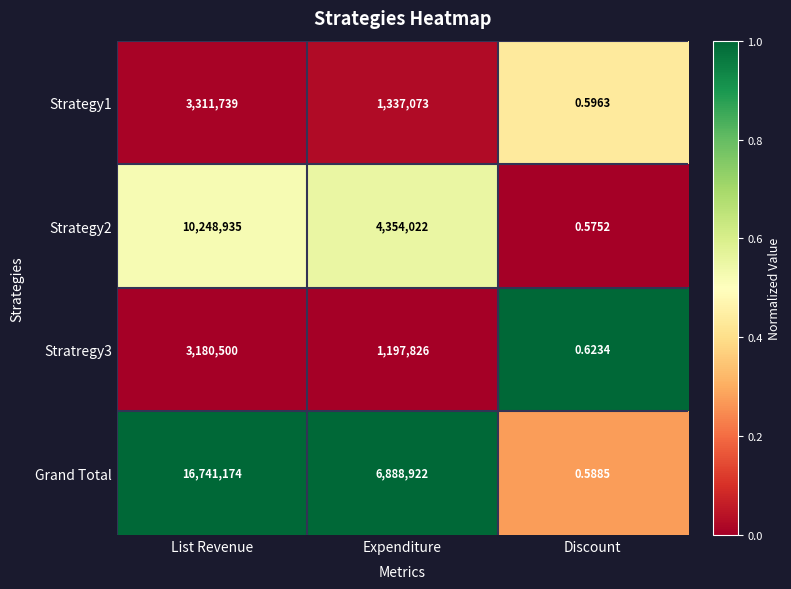

What is the total value across all series at Expenditure?

13777843.0